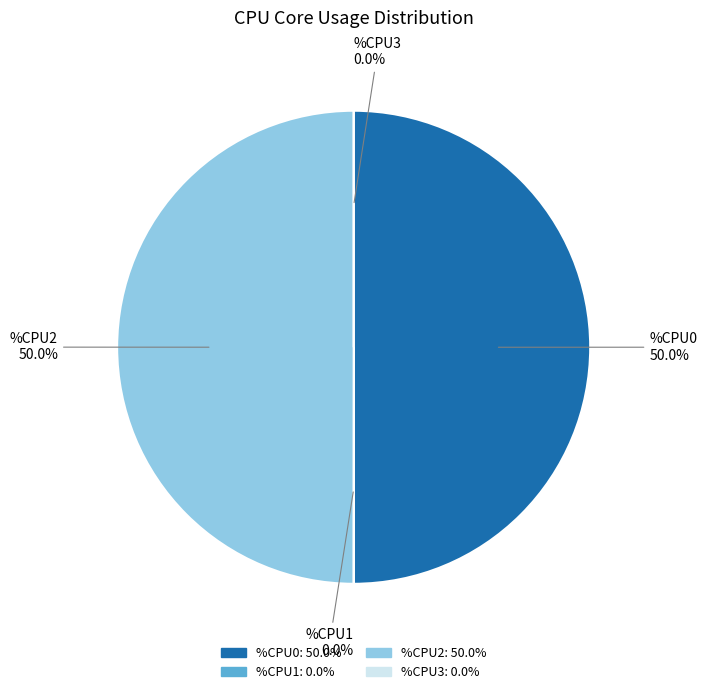

Between %CPU1 and %CPU0, which is larger?

%CPU0